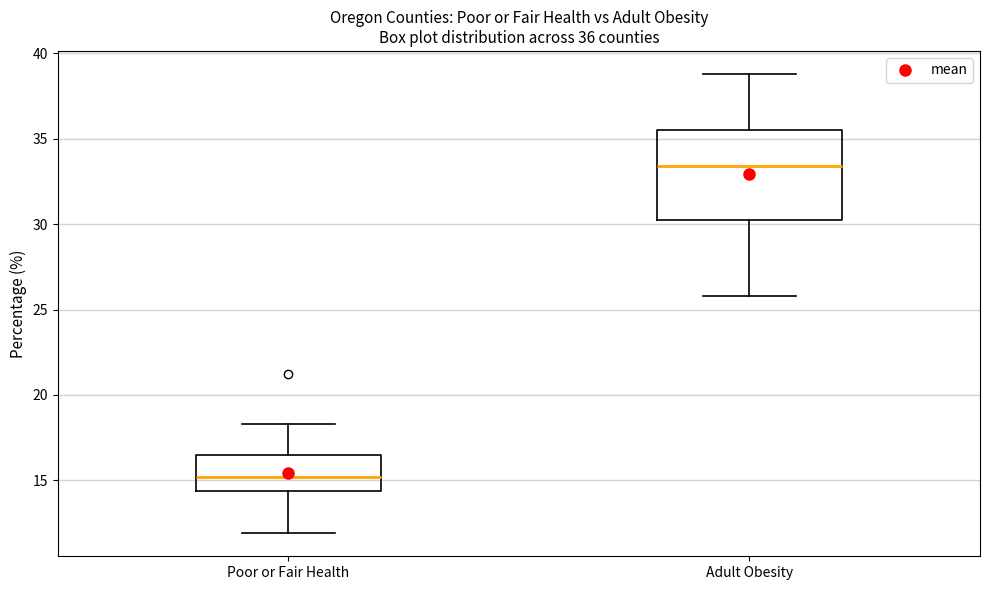

Which box has the highest median line?

Adult Obesity